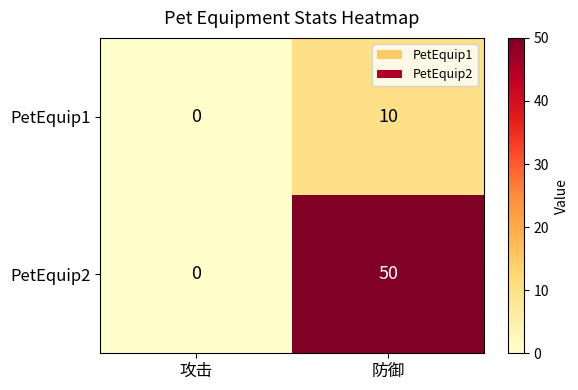

At which category is the sum across all series the highest?

防御